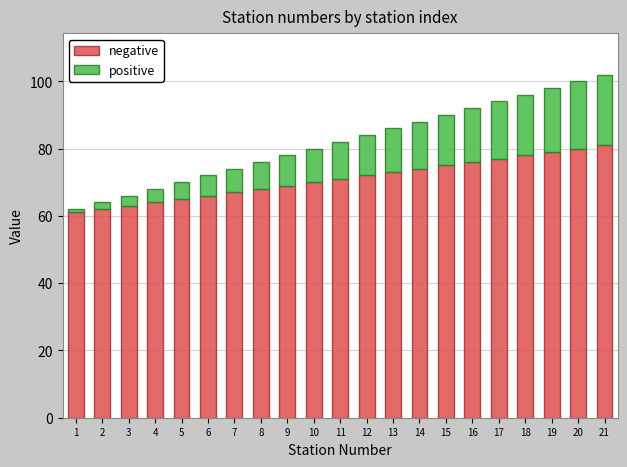

Does the chart contain stacked bars?

Yes